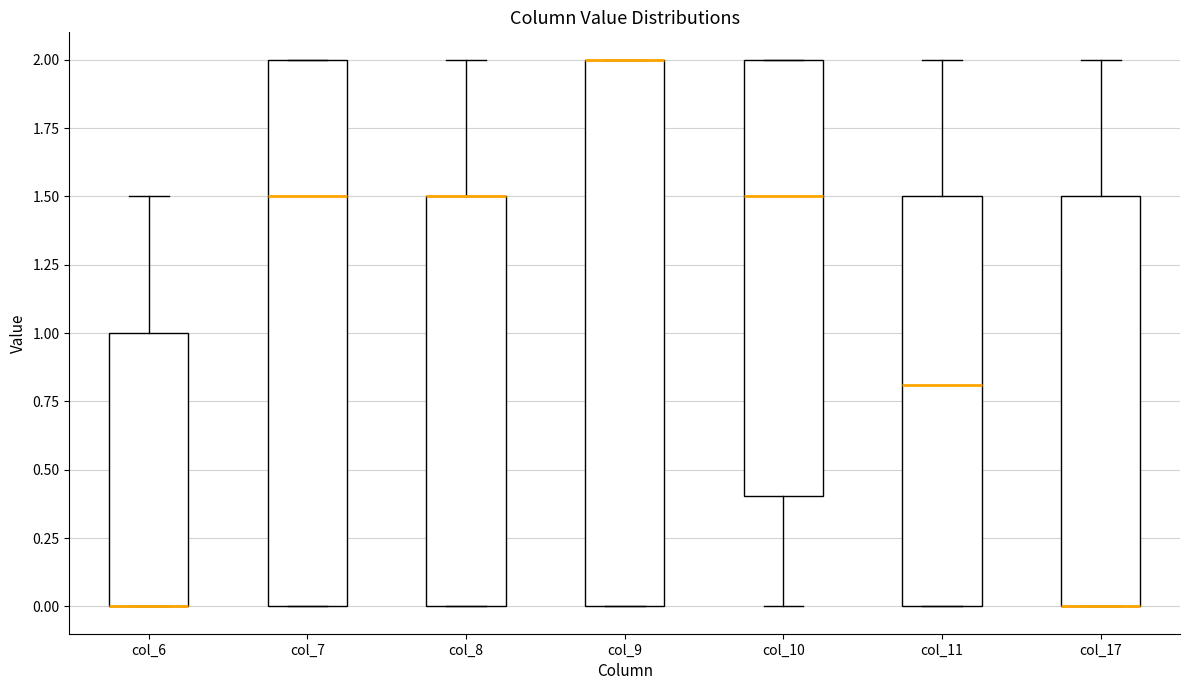

Reading left to right, read every box against the y-axis: the position of its median line, the range the box covers, and the ends of its whiskers. The values are not printed on the chart, so give them approximately, as read against the axis.

col_6: median 0.0 (drawn on the box's lower edge), box 0.0 to 1.0, whiskers 0.0 to 1.5
col_7: median 1.5, box 0.0 to 2.0, whiskers 0.0 to 2.0
col_8: median 1.5 (drawn on the box's upper edge), box 0.0 to 1.5, whiskers 0.0 to 2.0
col_9: median 2.0 (drawn on the box's upper edge), box 0.0 to 2.0, whiskers 0.0 to 2.0
col_10: median 1.5, box 0.4 to 2.0, whiskers 0.0 to 2.0
col_11: median 0.8, box 0.0 to 1.5, whiskers 0.0 to 2.0
col_17: median 0.0 (drawn on the box's lower edge), box 0.0 to 1.5, whiskers 0.0 to 2.0